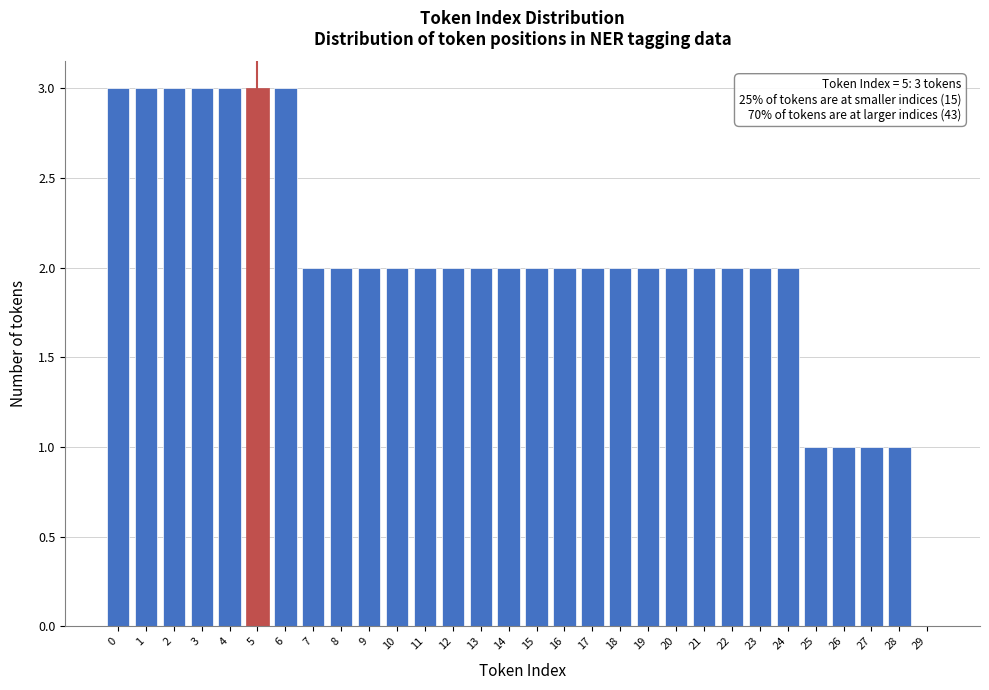

Reading left to right, list all the values displayed in this chart.

0=3	1=3	2=3	3=3	4=3	5=3	6=3	7=2	8=2	9=2	10=2	11=2	12=2	13=2	14=2	15=2	16=2	17=2	18=2	19=2	20=2	21=2	22=2	23=2	24=2	25=1	26=1	27=1	28=1	29=0